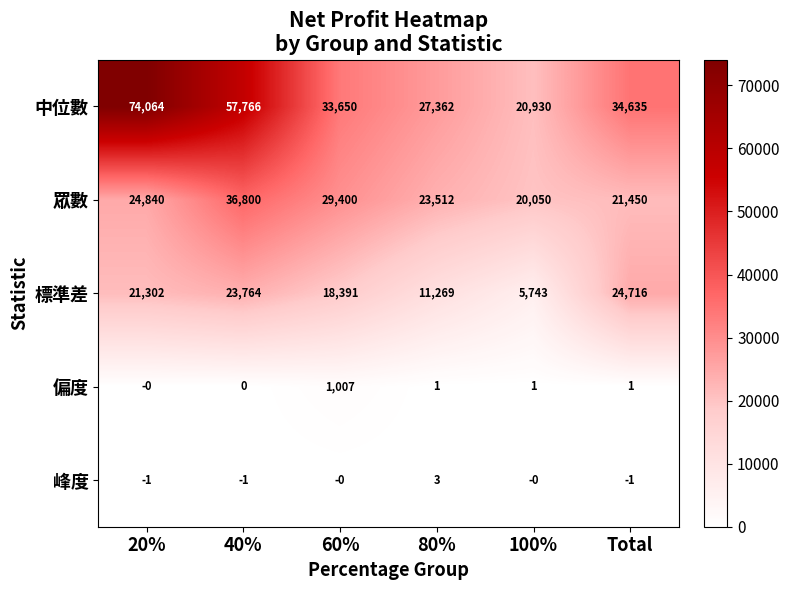

The 眾數 series shows 17862 at 60%. True or false?

False